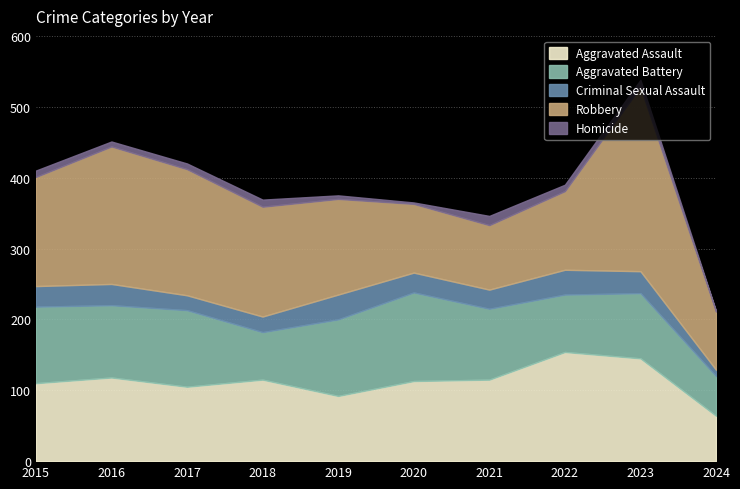

How many interior local valleys does the Aggravated Battery series have?

3